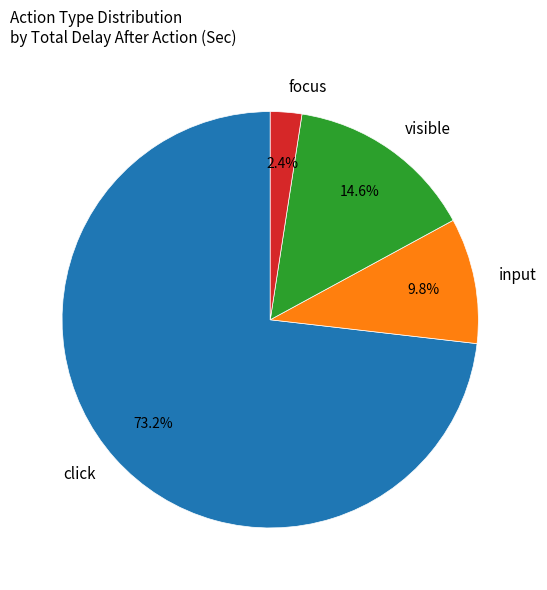

Does input account for over 50% of the chart?

No